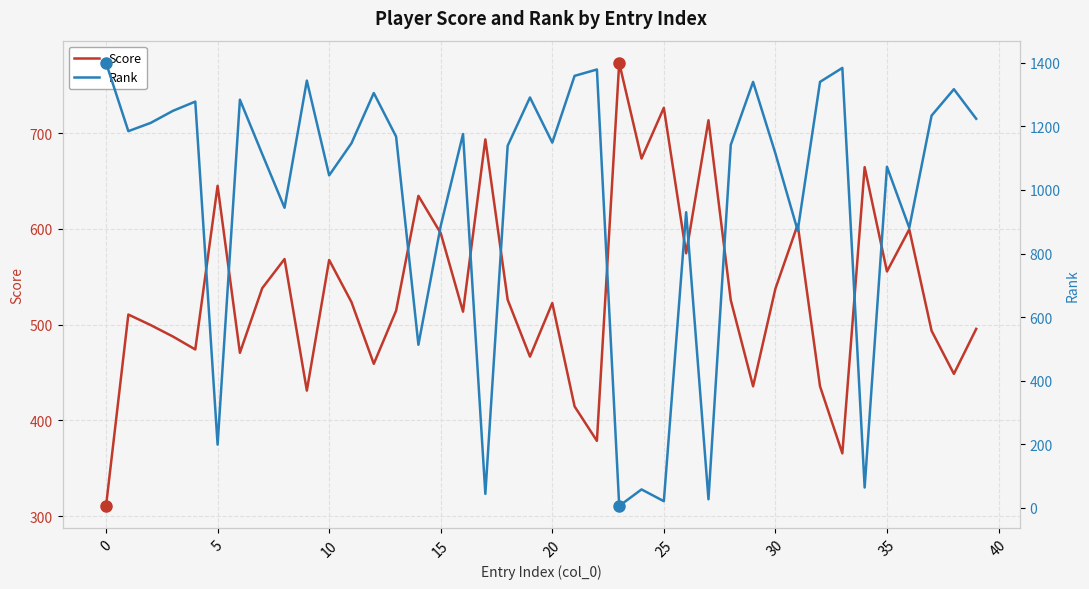

True or false: Score has a value of 537.5 at 30.

True